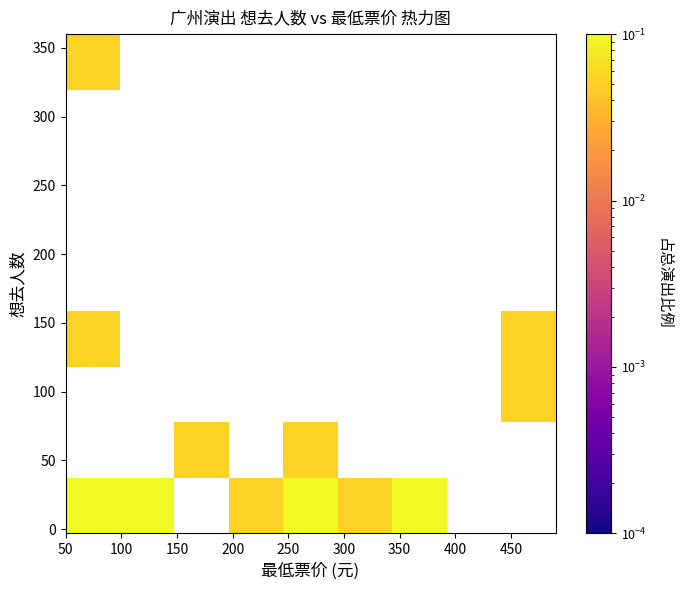

Count the number of categories in the chart.

9